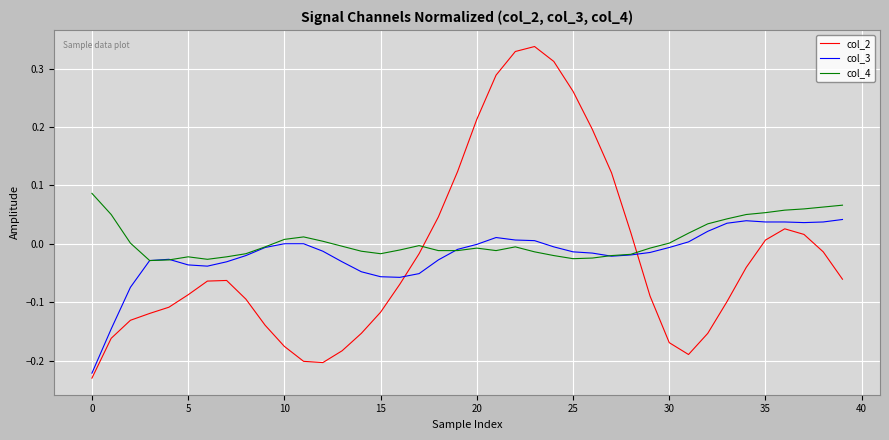

After their last crossing, which series has the higher values: col_3 or col_2?

col_3